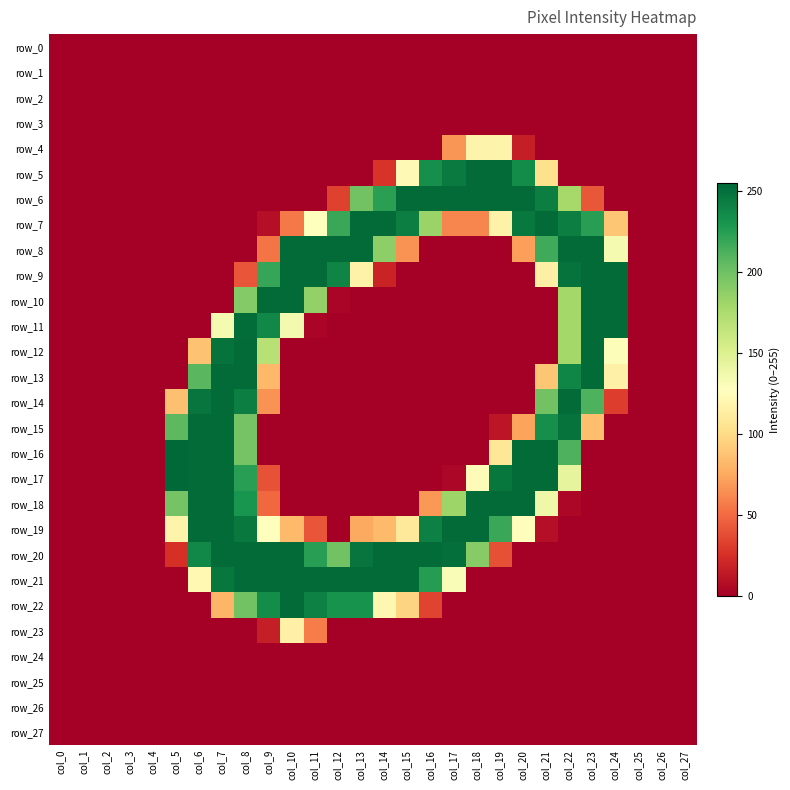

Which series has the largest total across all categories?

row_20